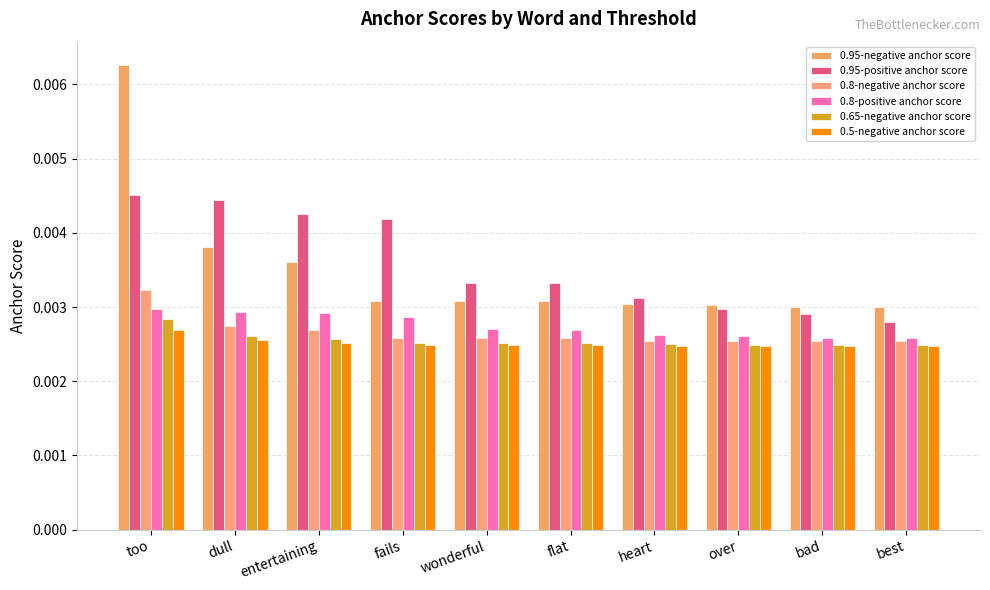

At which label is 0.8-negative anchor score closest to 0?

best